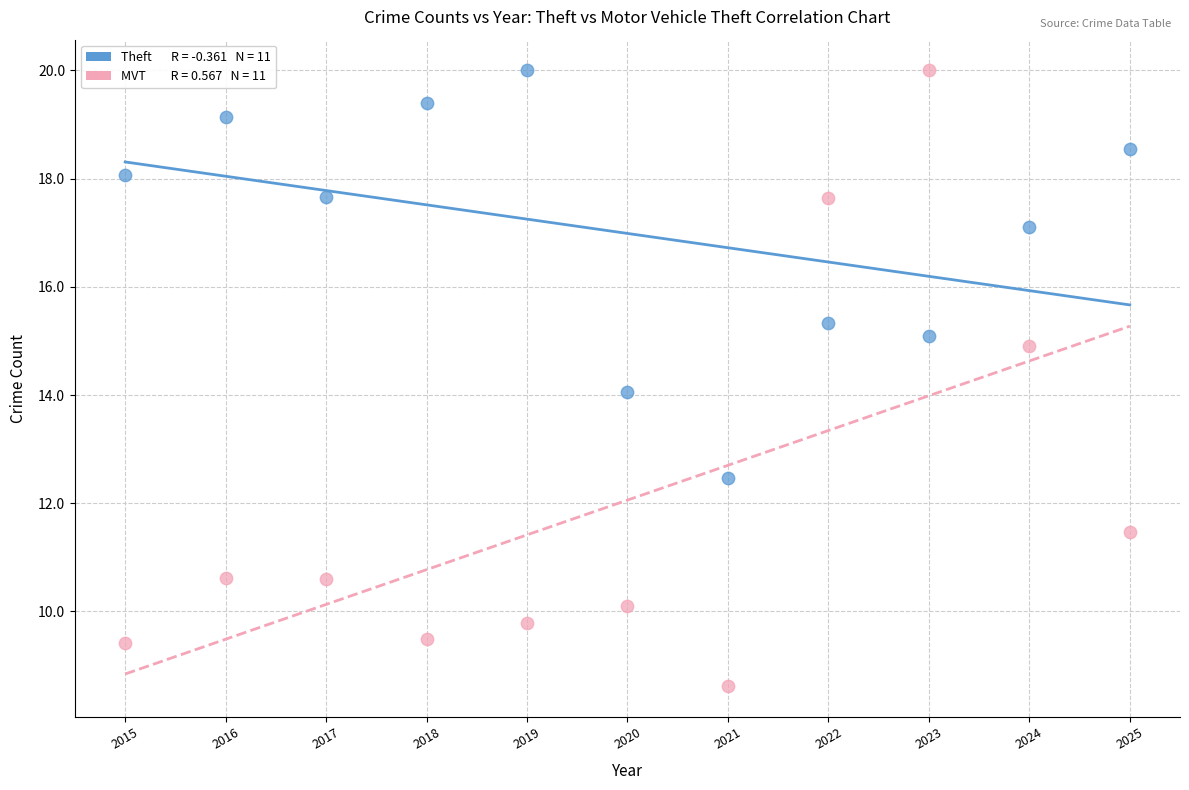

Across all data points, what is the range of X values (max minus min)?

2.0